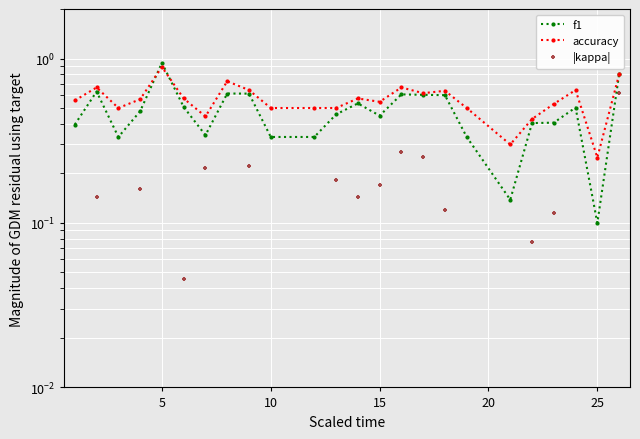

Which series has the widest spread of Y values?

f1